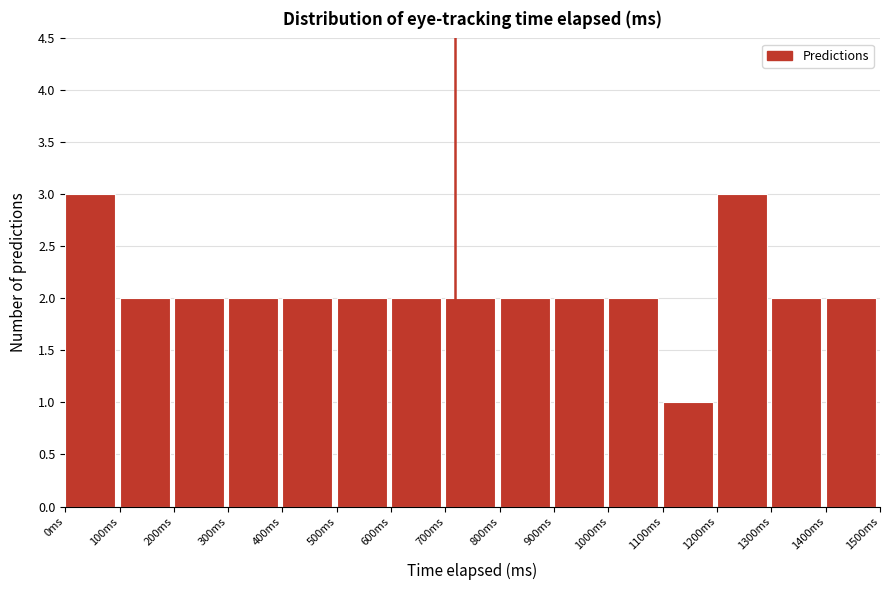

Reading left to right, transcribe this chart: for each bar, give the range it covers on the x-axis and its height. The values are not printed on the chart, so give them approximately, as read against the axis.

0 to 100: 3
100 to 200: 2
200 to 300: 2
300 to 400: 2
400 to 500: 2
500 to 600: 2
600 to 700: 2
700 to 800: 2
800 to 900: 2
900 to 1000: 2
1000 to 1100: 2
1100 to 1200: 1
1200 to 1300: 3
1300 to 1400: 2
1400 to 1500: 2